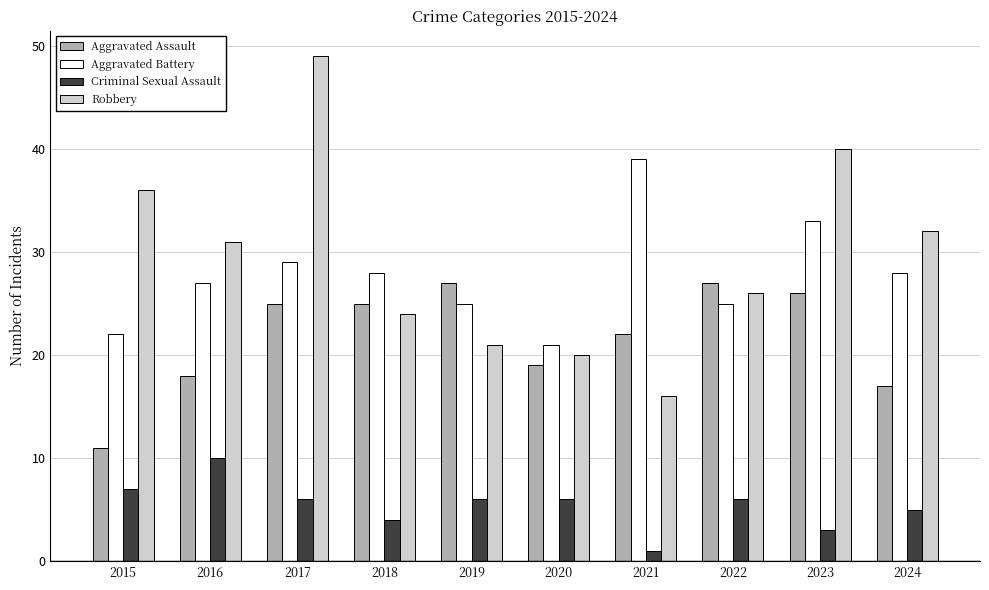

List the series in order of their peak value, lowest first.

Criminal Sexual Assault, Aggravated Assault, Aggravated Battery, Robbery